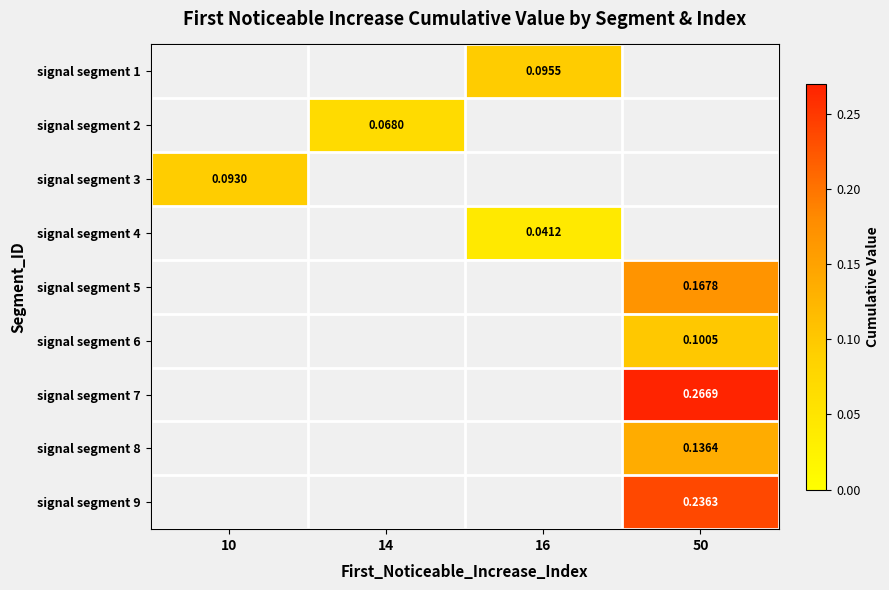

Read the signal segment 2 value at 14.

0.1